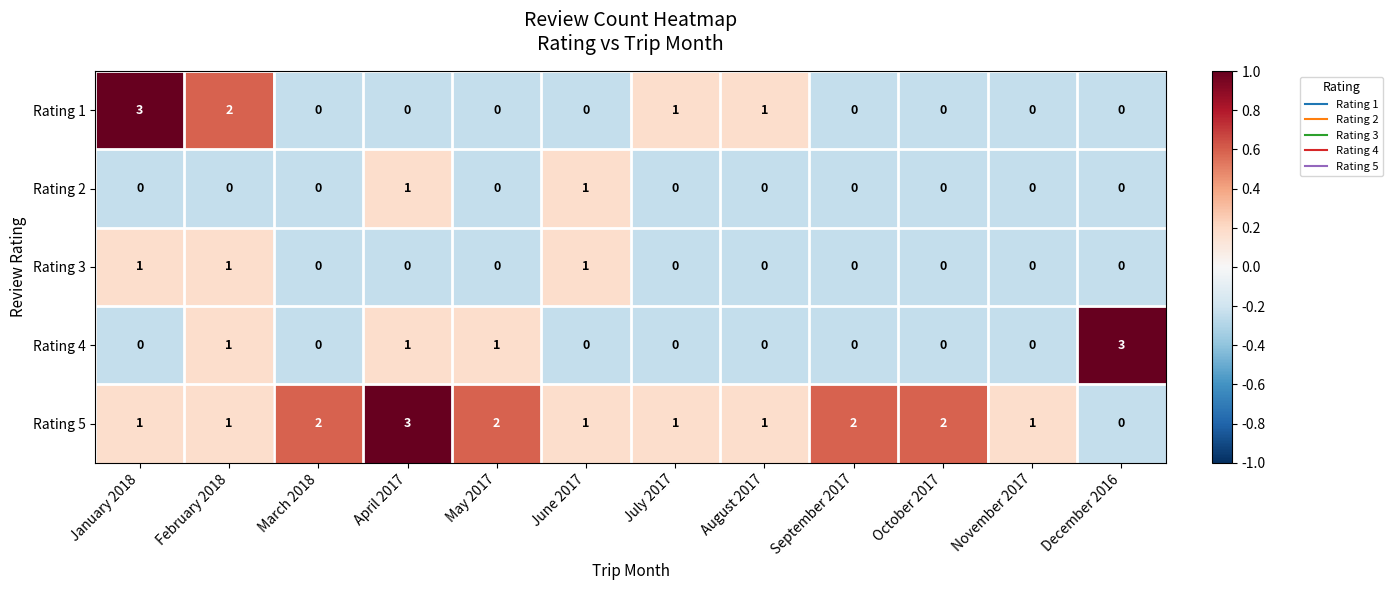

What is the sum of all Rating 5 values?

17